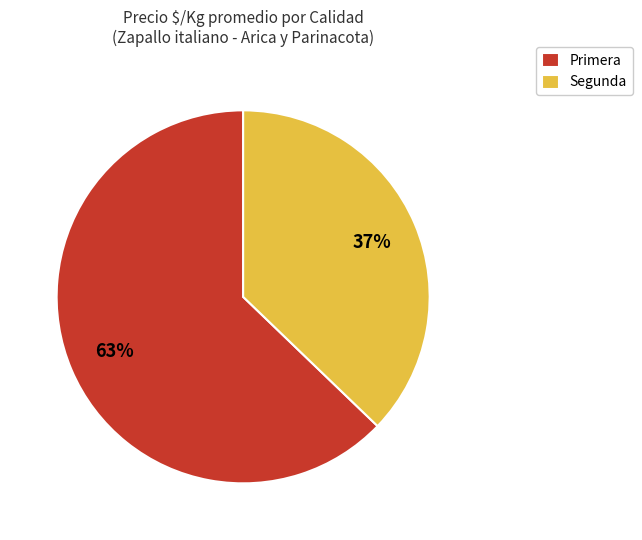

How many slices are in this pie chart?

2